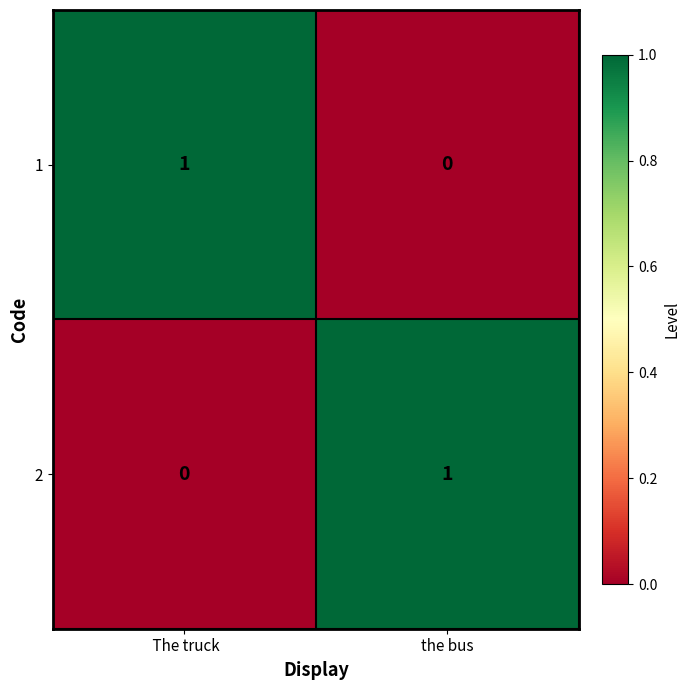

The 2 series shows 0 at  The truck. True or false?

True